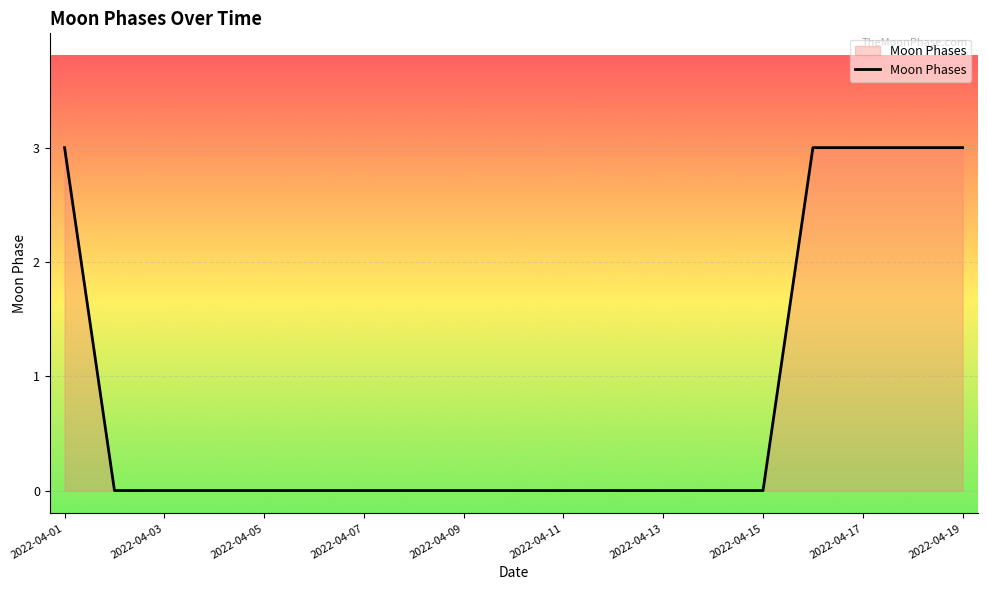

Does the chart have visible grid lines?

Yes